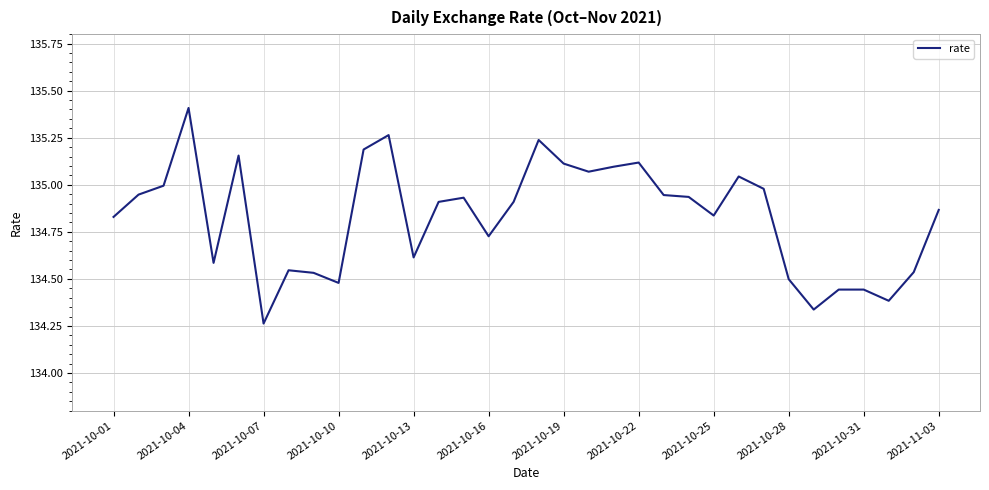

What is the difference between the maximum and minimum values?

1.1